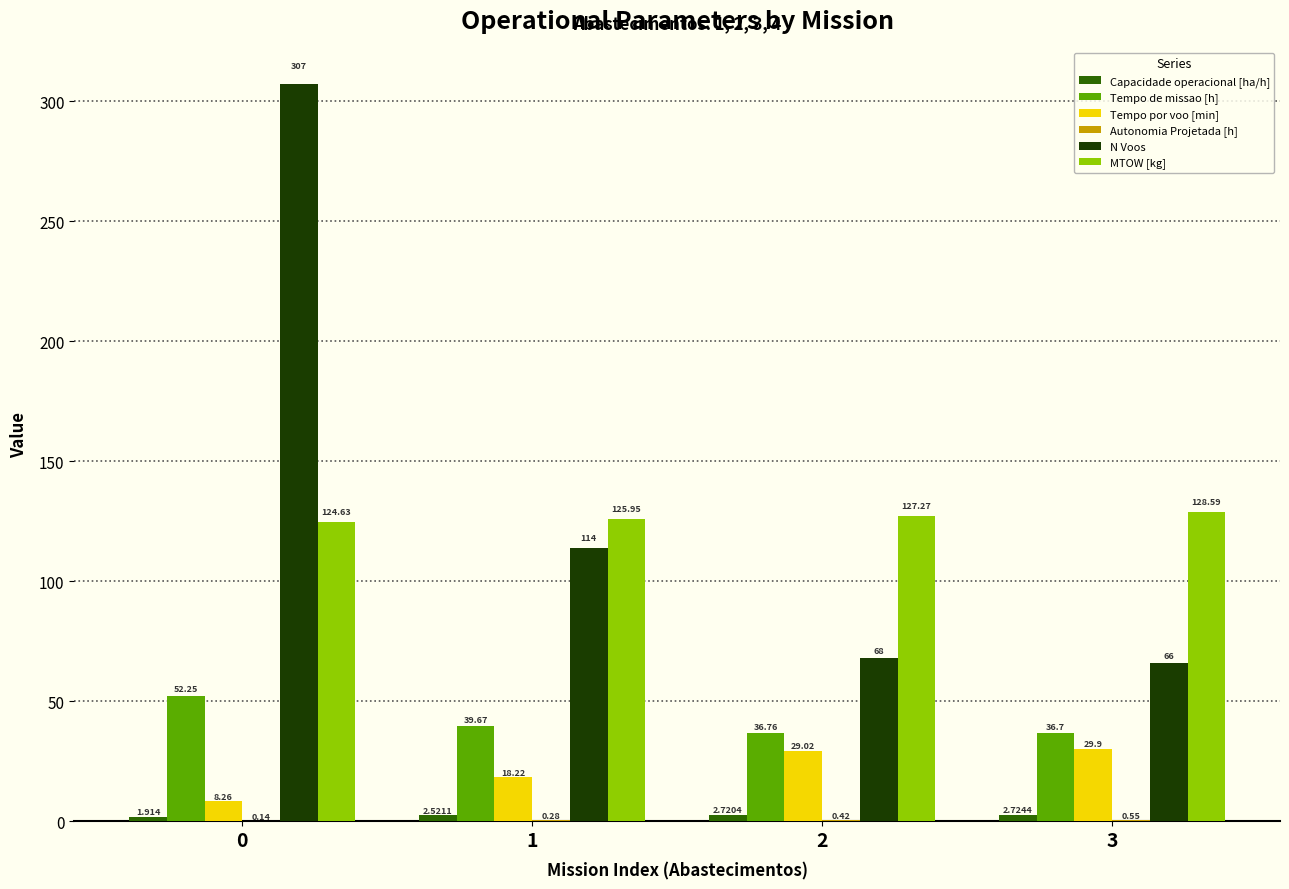

What is the difference between the MTOW [kg] values at 1 and 3?

2.6